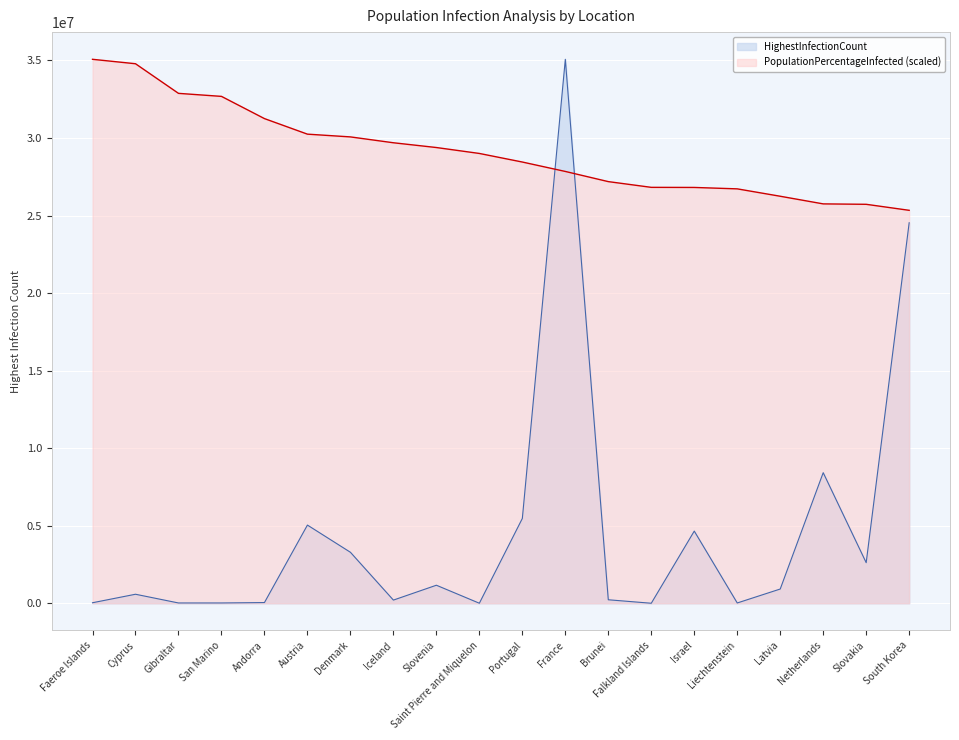

At which label does HighestInfectionCount reach its minimum?

Falkland Islands